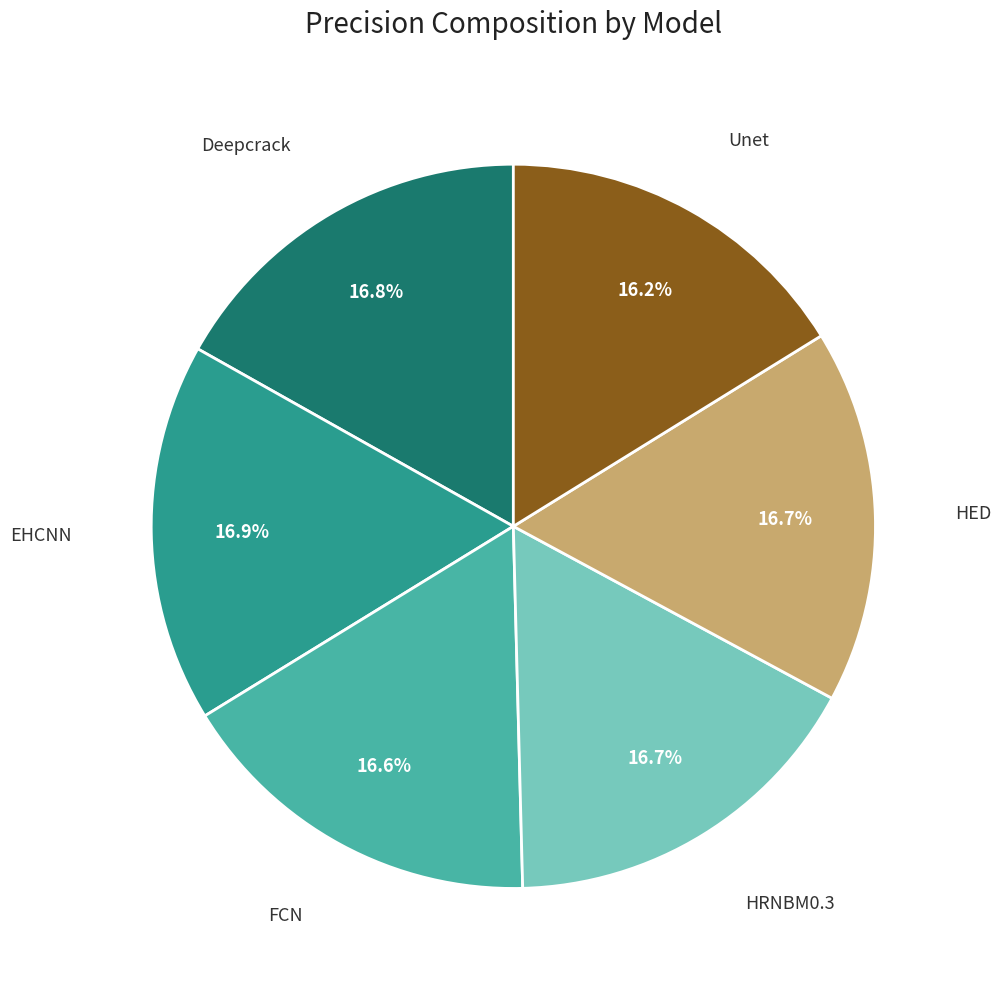

Is there a majority slice in this chart?

No